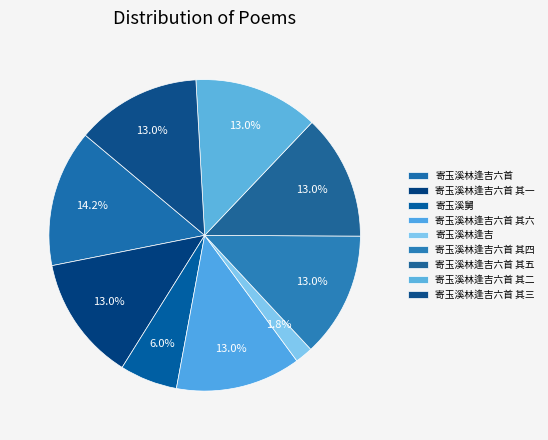

Rank the categories by value from lowest to highest.

寄玉溪林逢吉, 寄玉溪舅, 寄玉溪林逢吉六首 其六, 寄玉溪林逢吉六首 其五, 寄玉溪林逢吉六首 其四, 寄玉溪林逢吉六首 其三, 寄玉溪林逢吉六首 其二, 寄玉溪林逢吉六首 其一, 寄玉溪林逢吉六首